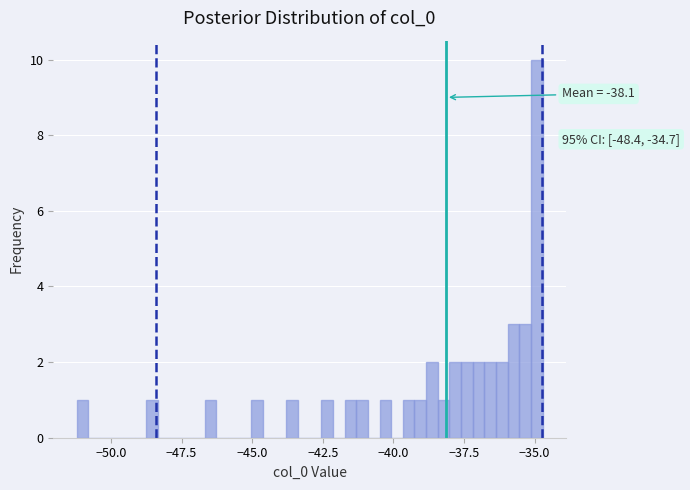

Around what value on the x-axis is the tallest bar? Give the approximate position of its centre, as read against the axis.

-35.0